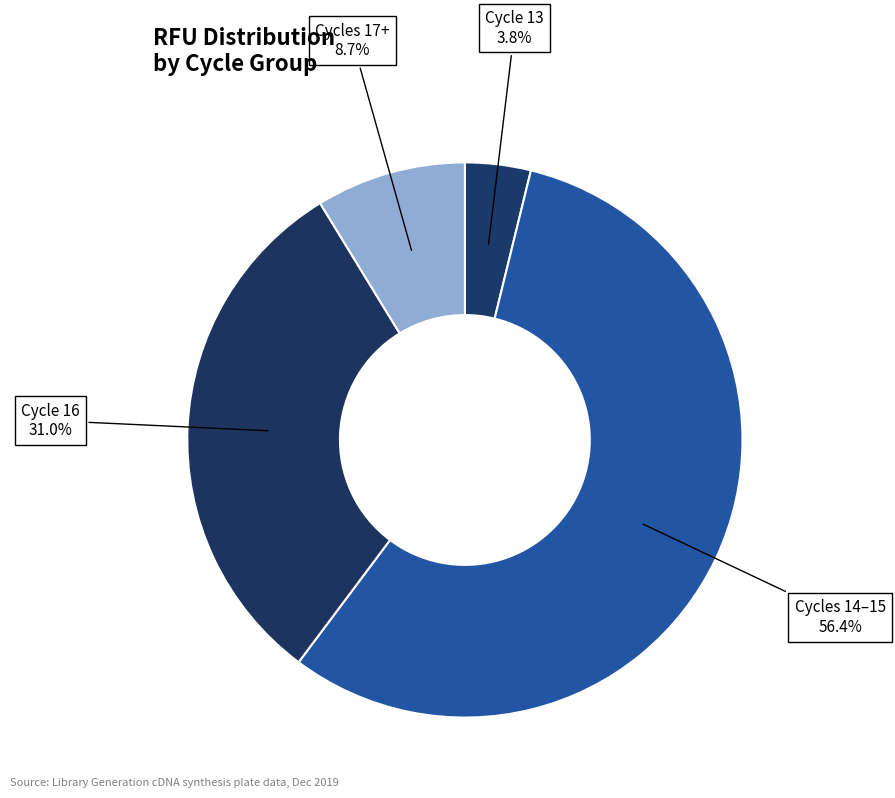

Which category has the smallest portion of the pie?

13